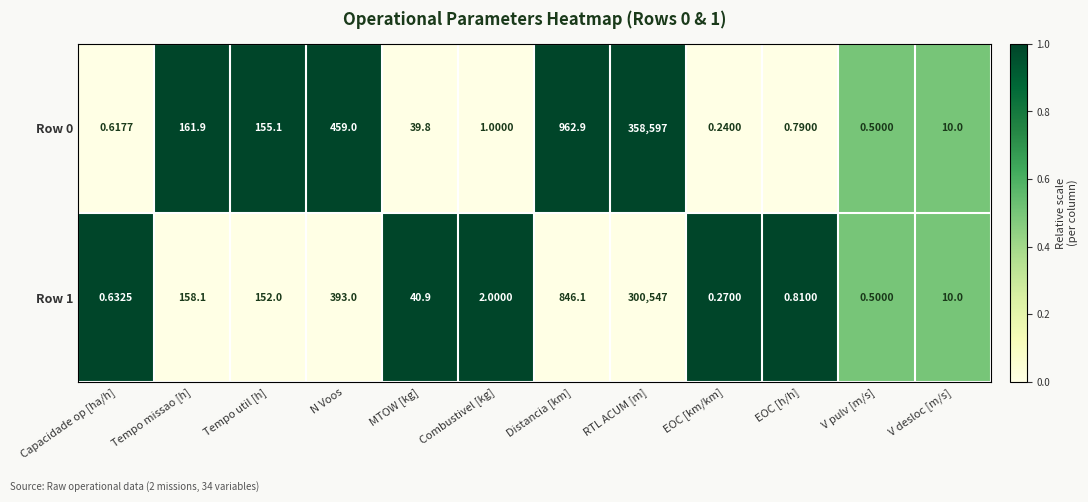

How many data points does each series have?

12